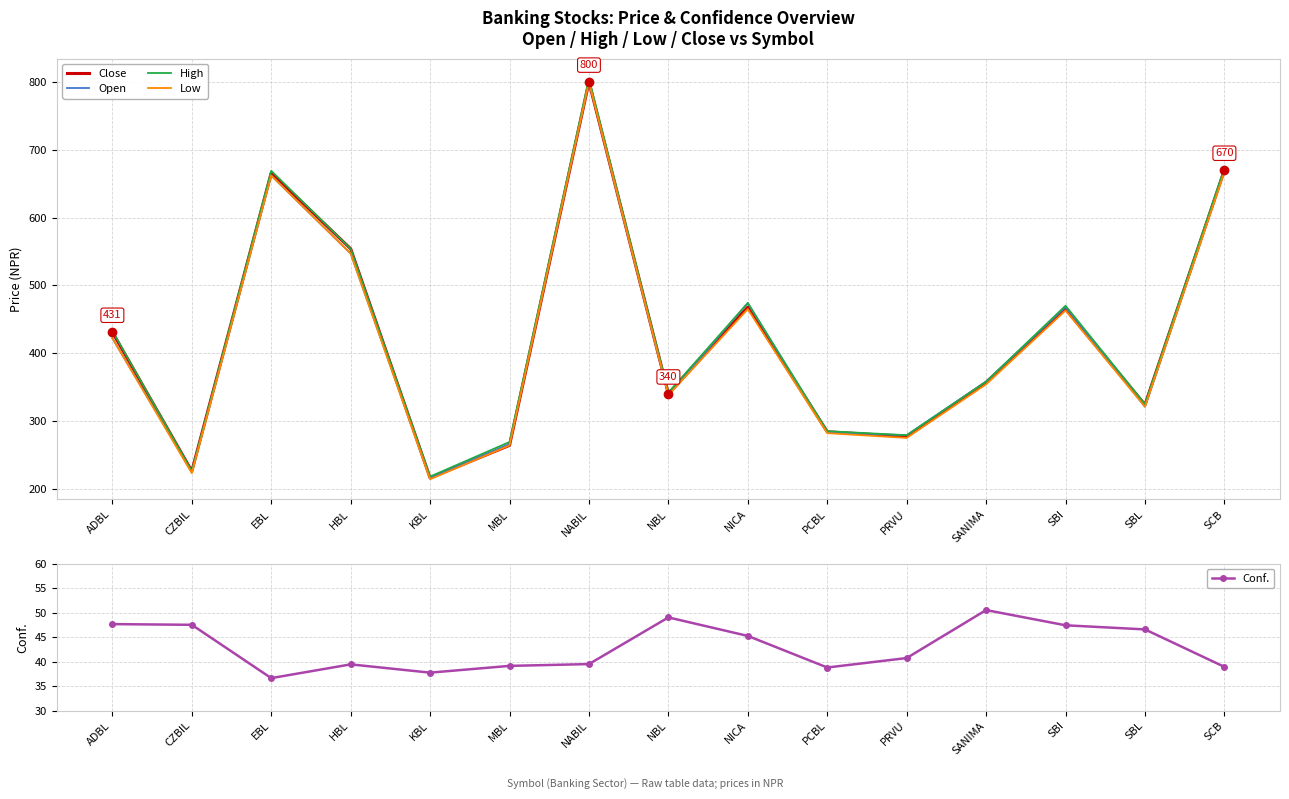

Which series has the largest range (max minus min)?

High